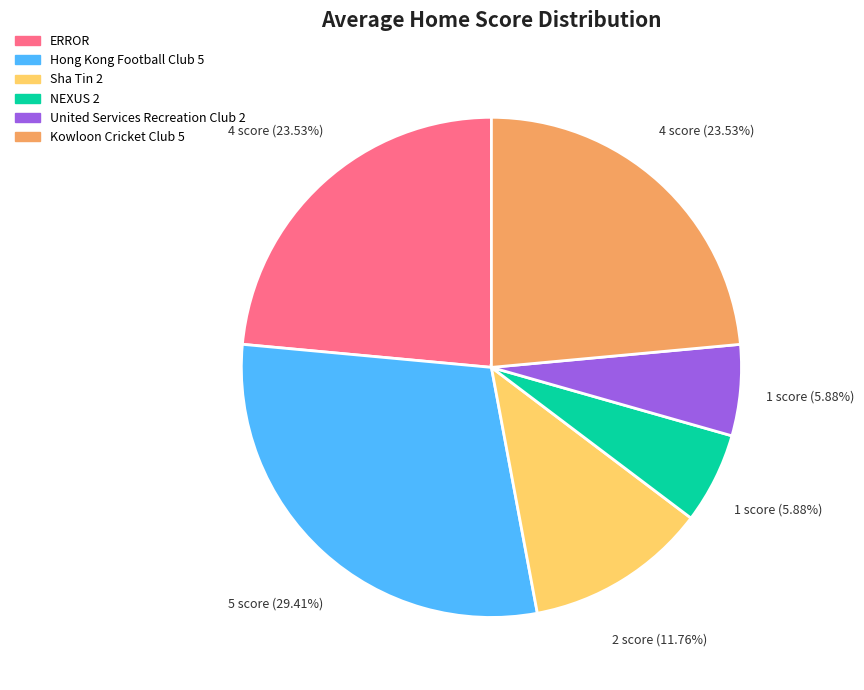

How much of the chart is everything except Sha Tin 2?

88.2%